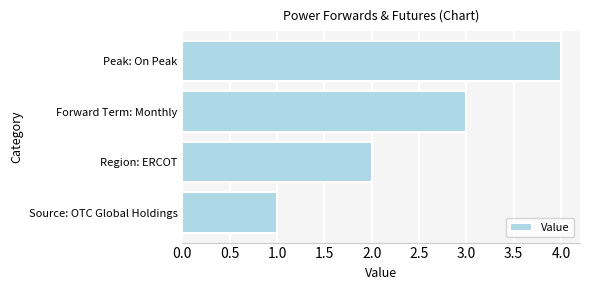

At which label is the value closest to 2?

Region: ERCOT